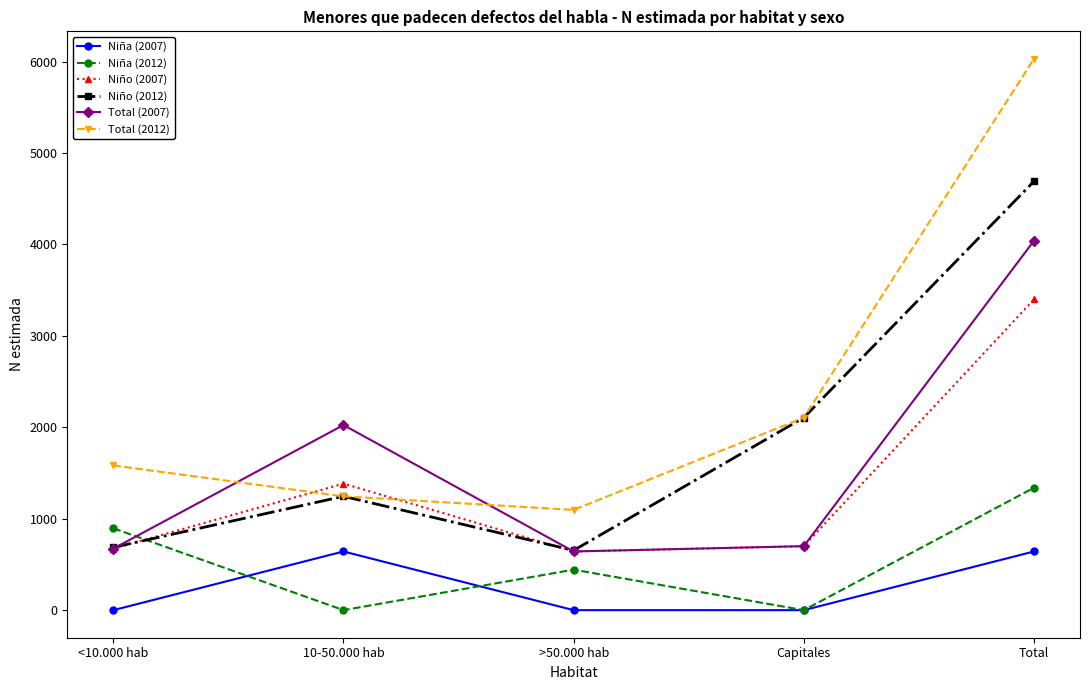

Where is Total (2012) nearest to the value 3563?

Capitales